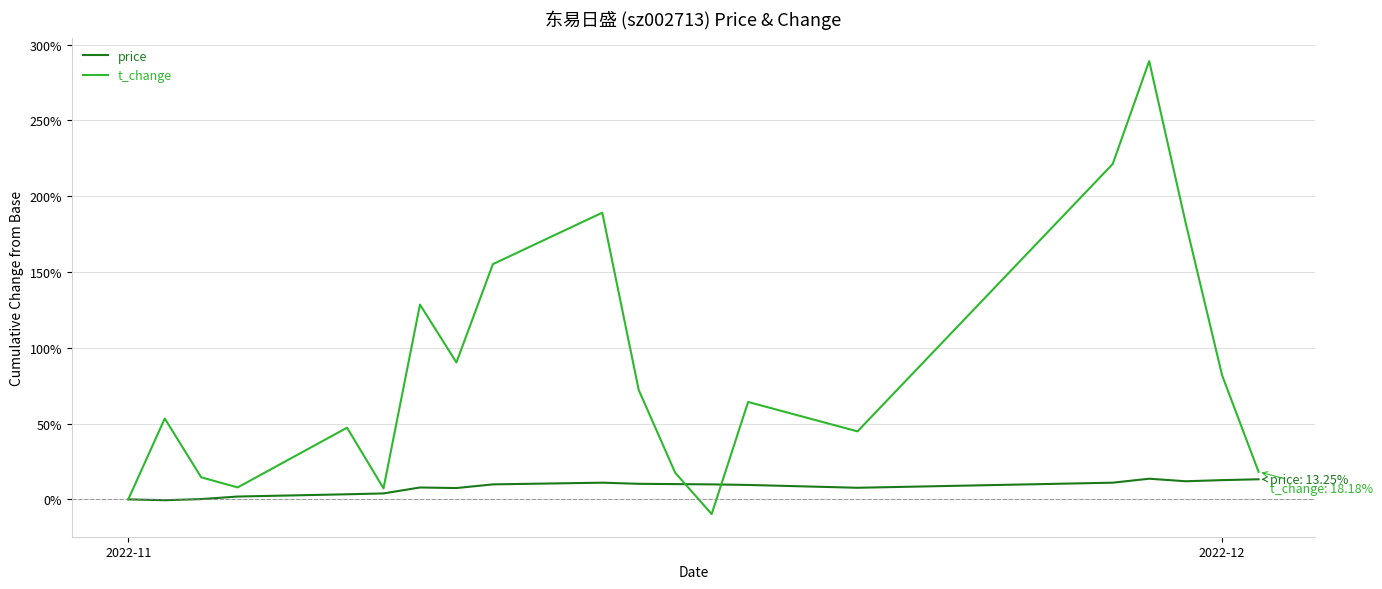

What is the minimum value shown in the chart?

-9.7